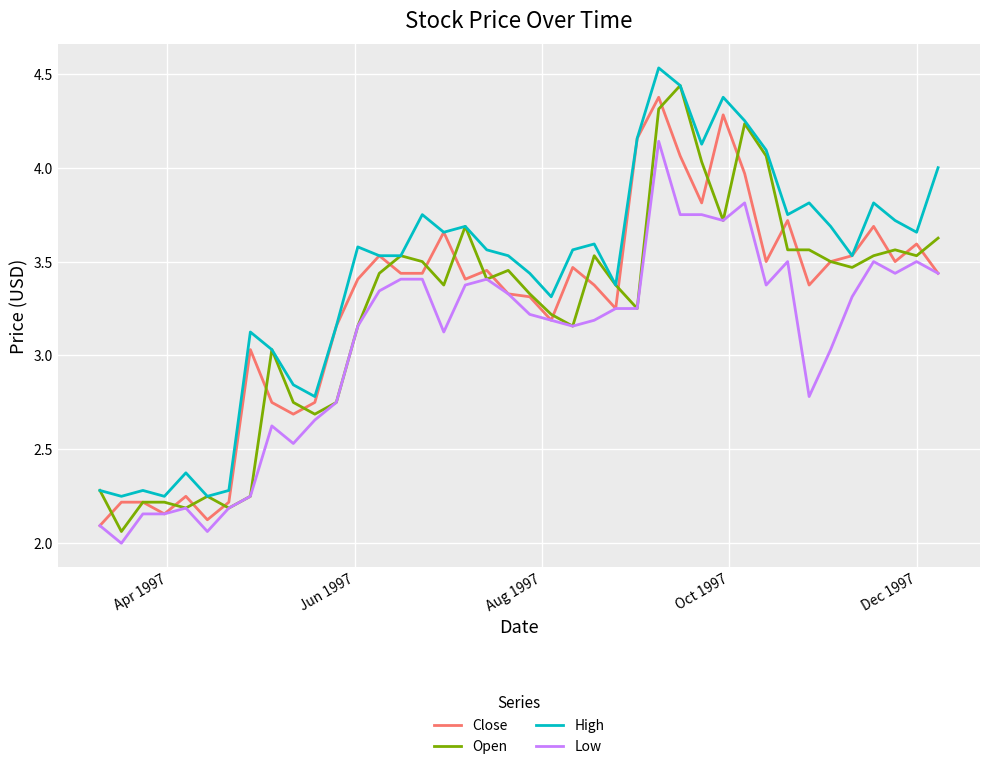

True or false: High and Low cross at least once.

False